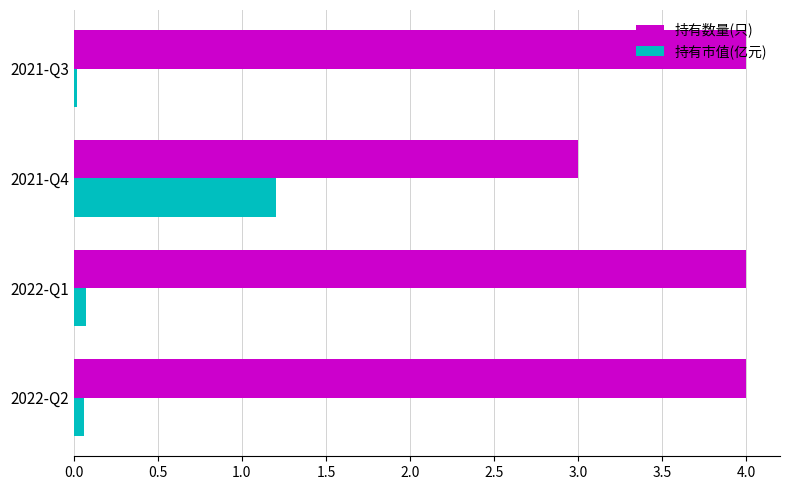

What is the average value of the 持有市值(亿元) series?

0.3